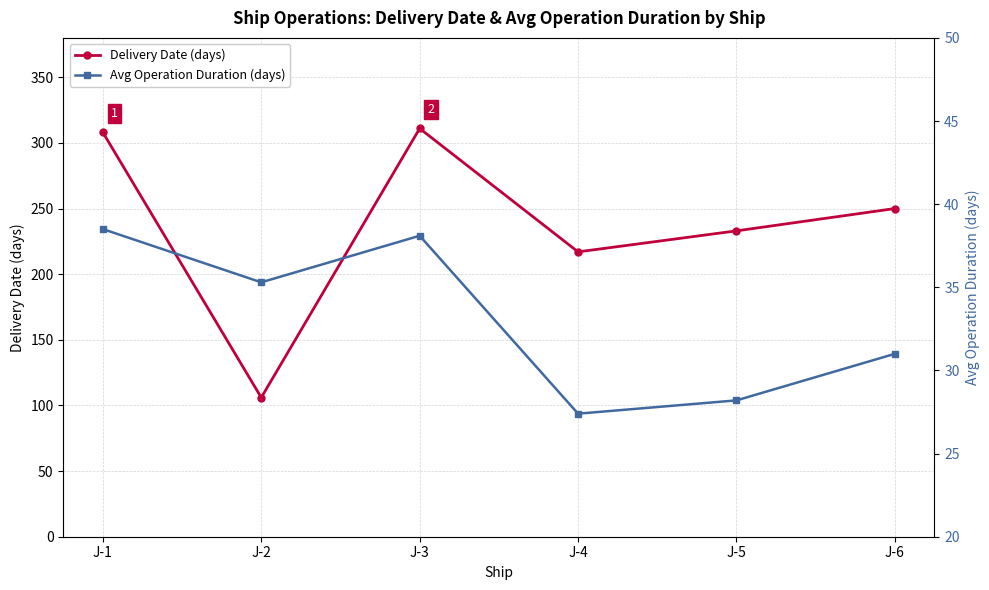

What is the difference between the Delivery Date (days) values at J-4 and J-2?

111